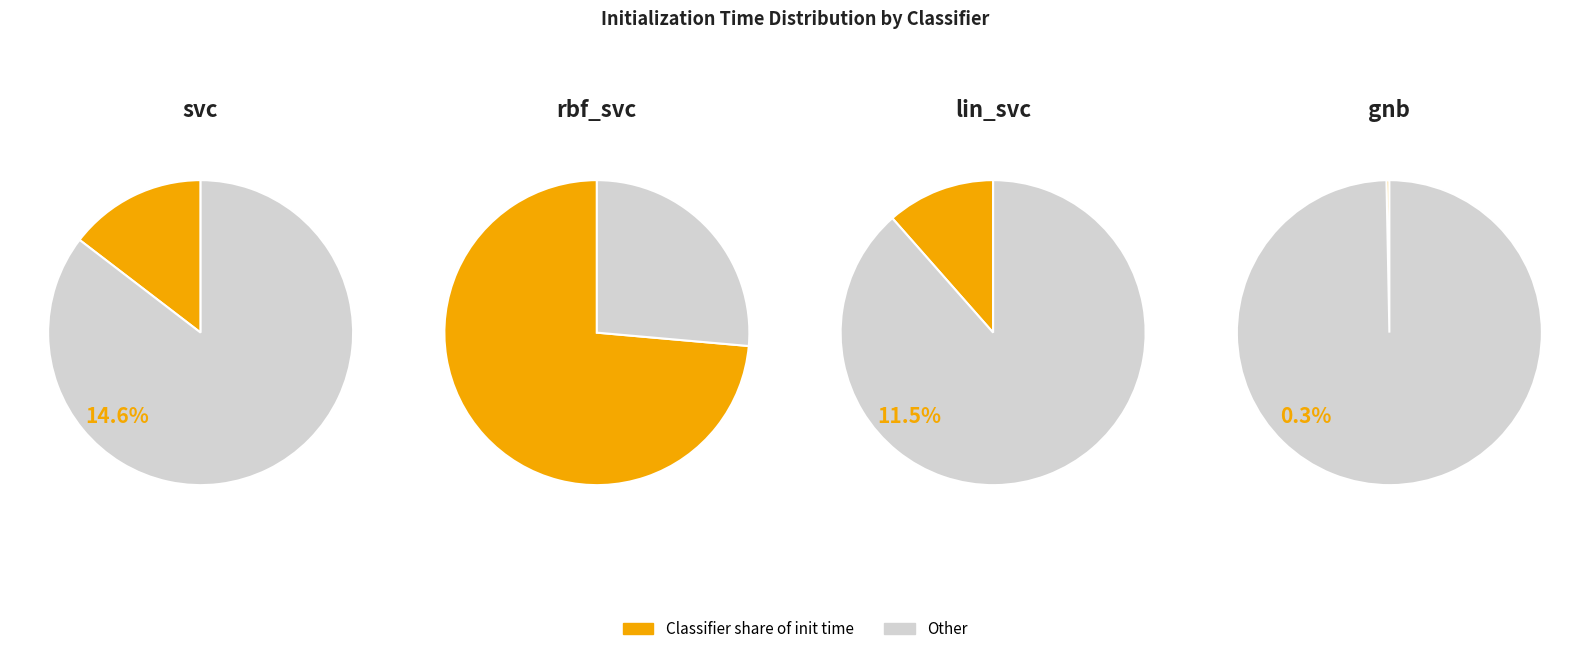

Is it true that svc is 21% of the pie?

False